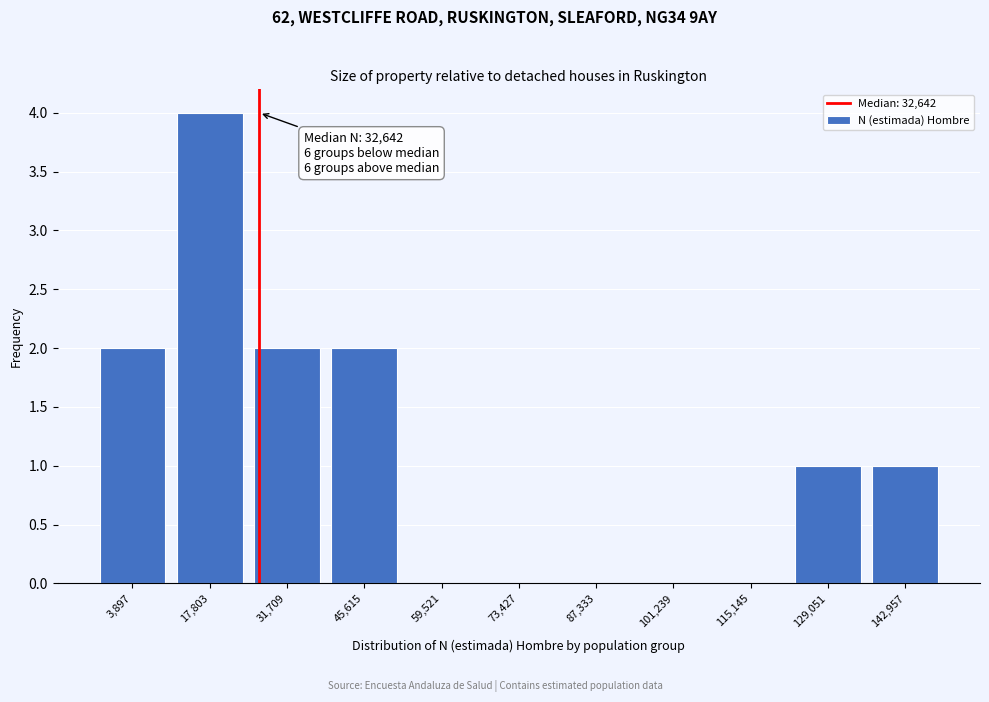

Reading right to left, what are all the values shown in this chart?

142,957=1	129,051=1	115,145=0	101,239=0	87,333=0	73,427=0	59,521=0	45,615=2	31,709=2	17,803=4	3,897=2